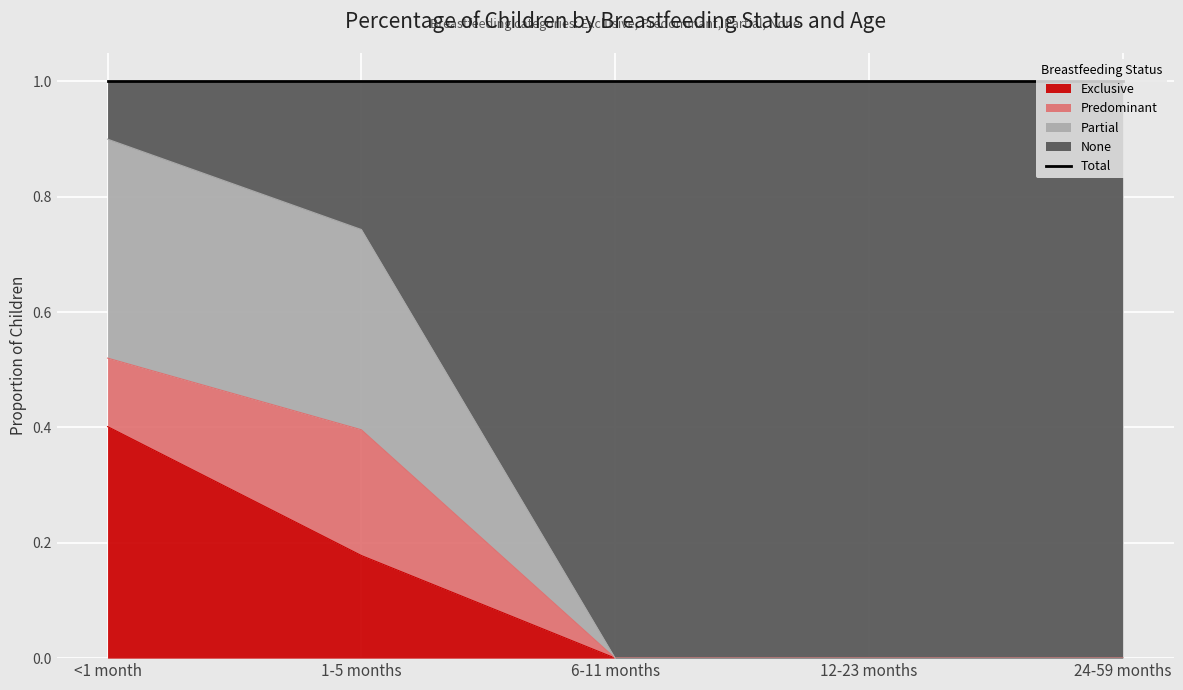

At which label does Exclusive reach its peak?

<1 month